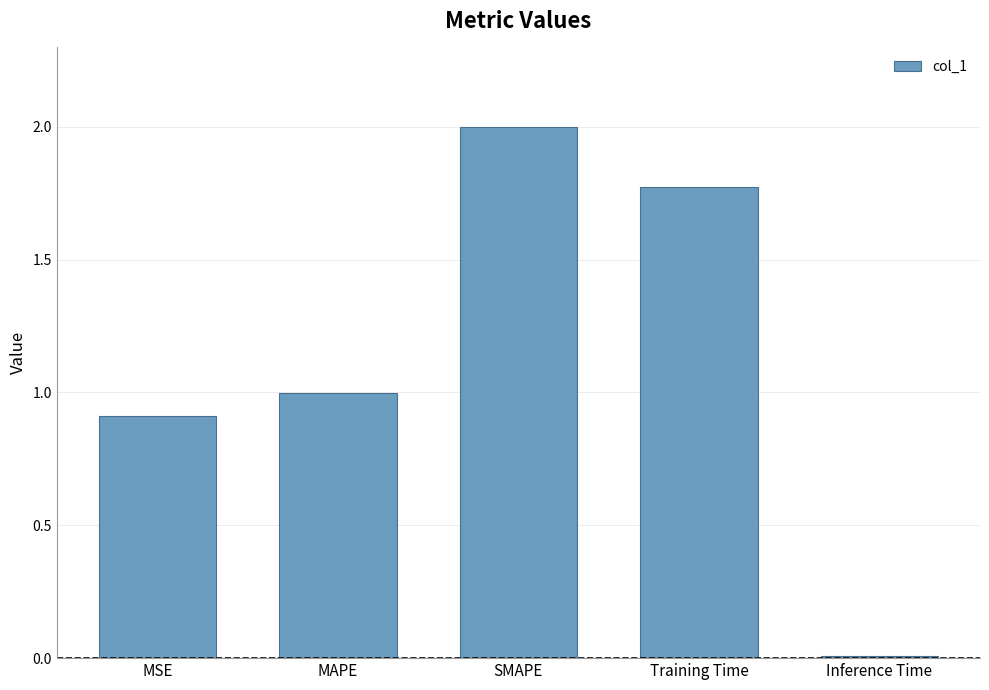

What value does the data have at MSE?

0.9